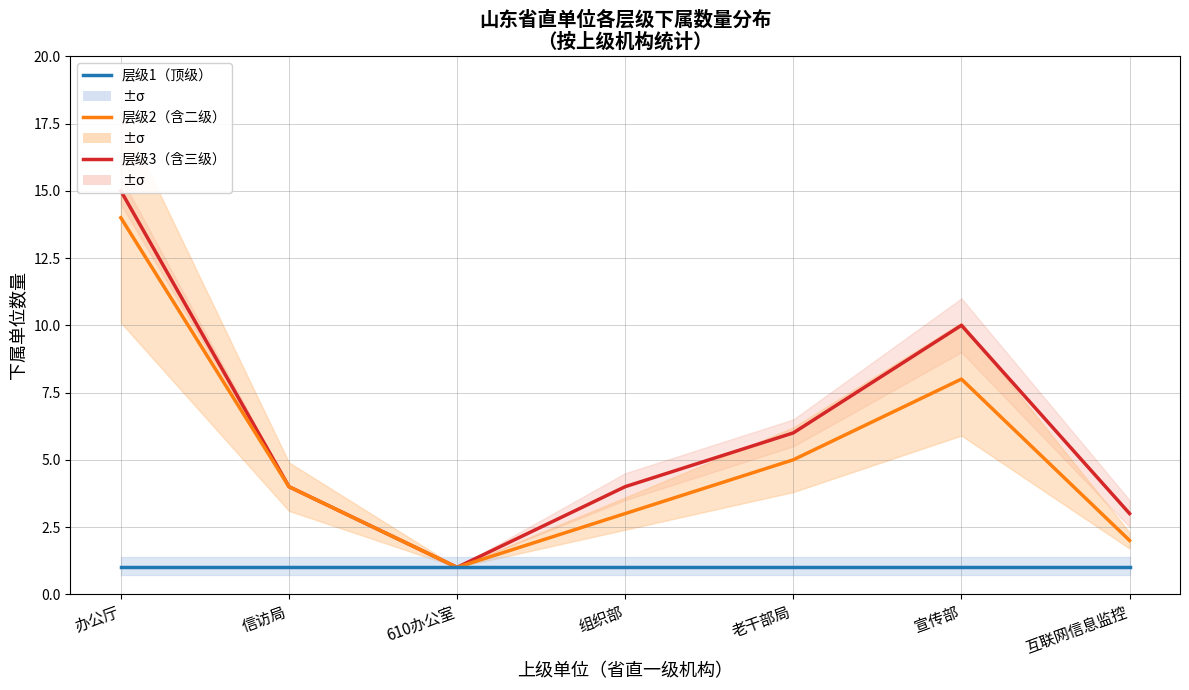

What is the sum of all 层级3（含三级） values?

43